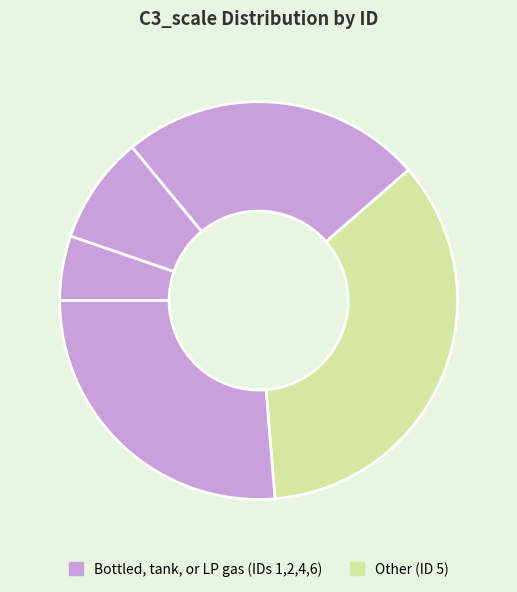

How many segments does this pie chart have?

5